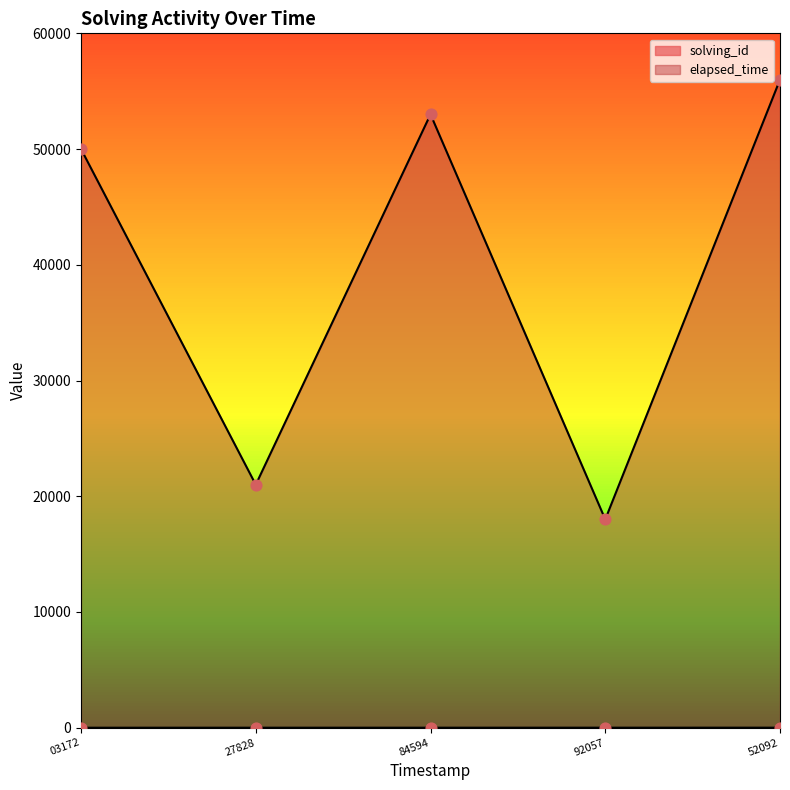

Is the value of elapsed_time at 92057 greater than the value of solving_id at 52092?

Yes